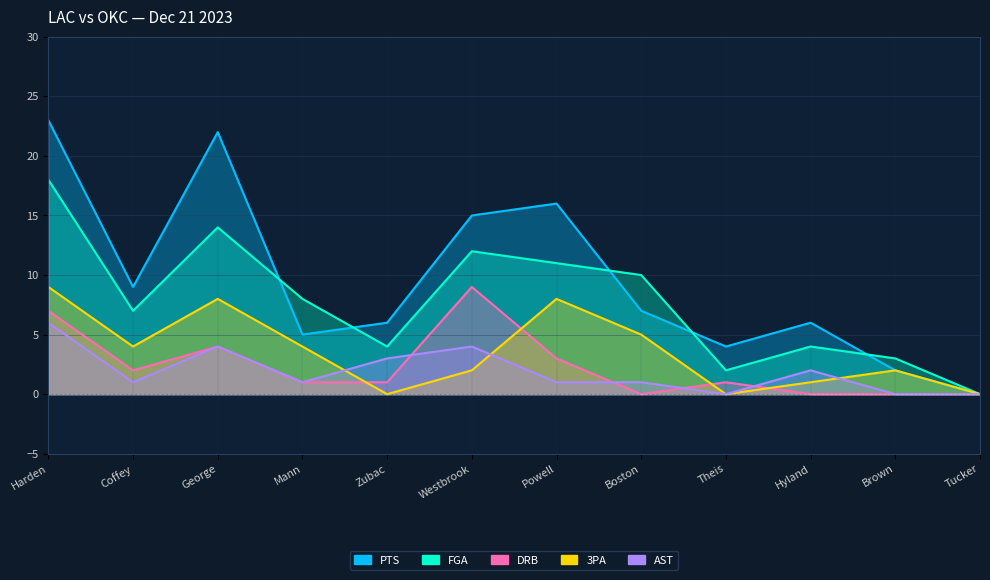

Where is PTS nearest to the value 11?

Coffey